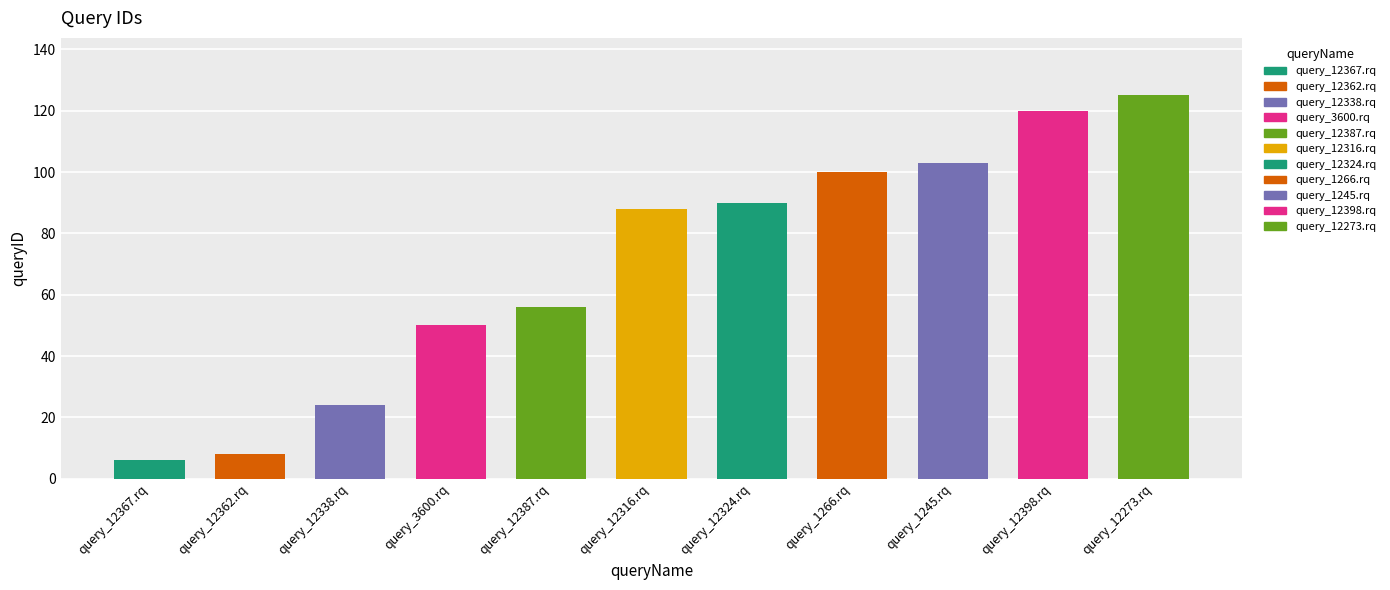

Are the bars horizontal?

No